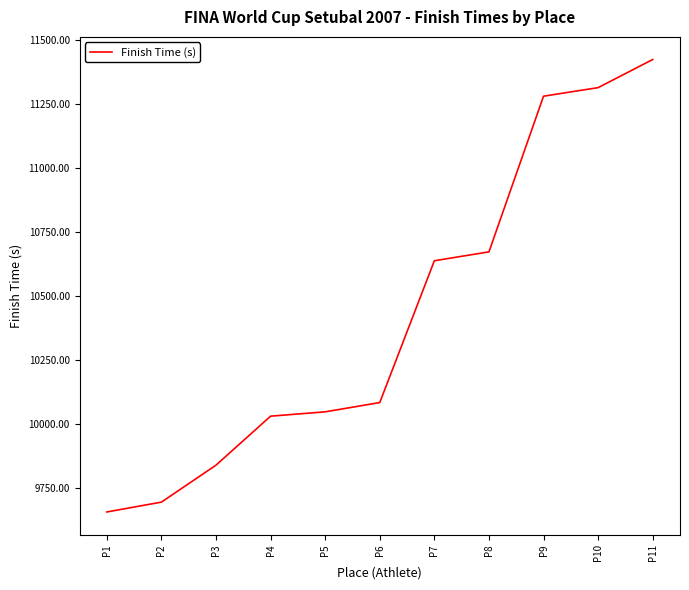

Rank the categories by value from lowest to highest.

P1, P2, P3, P4, P5, P6, P7, P8, P9, P10, P11